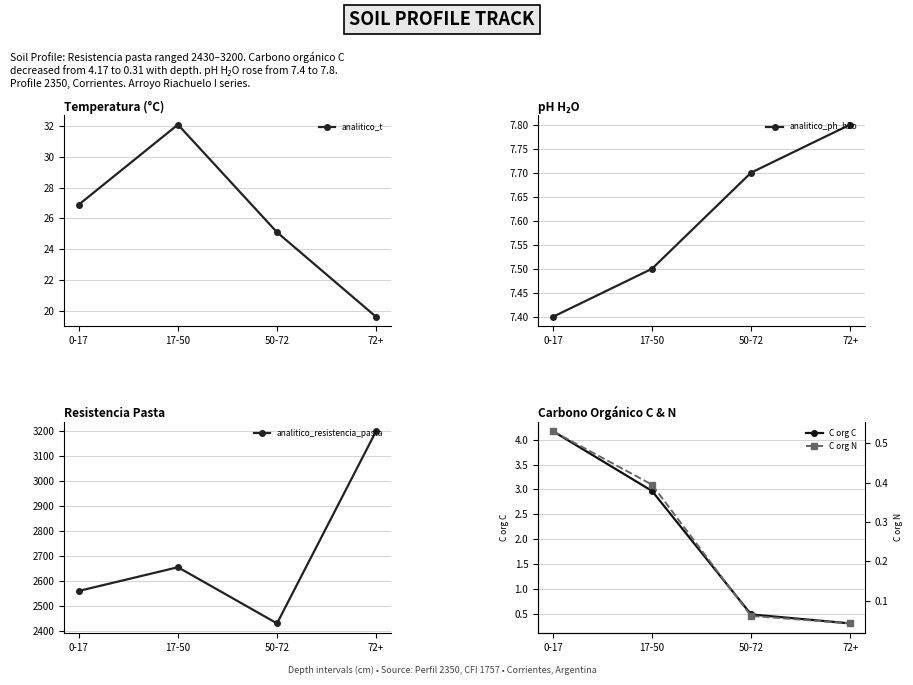

Count the number of data series in this chart.

5